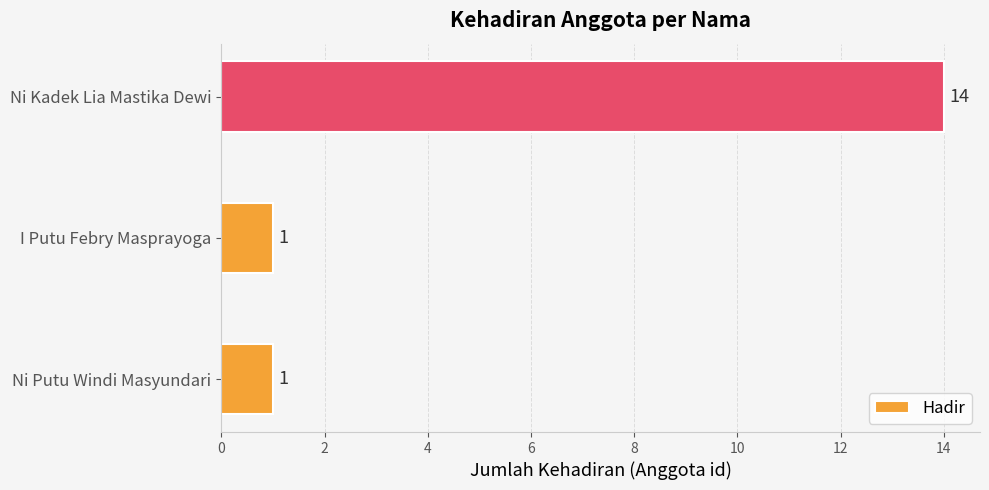

Does the chart contain stacked bars?

No